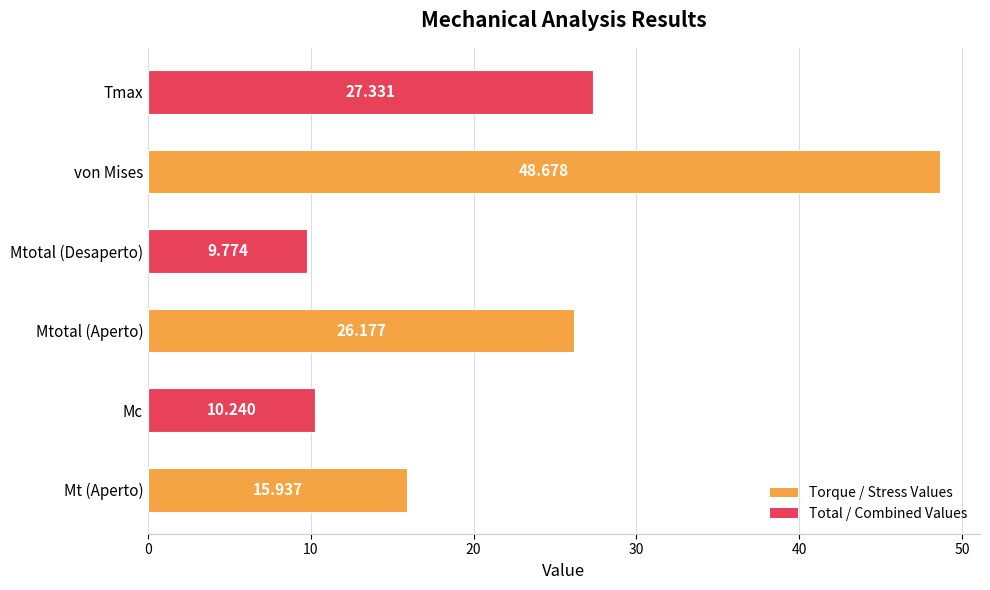

Which category has the lowest value across all series?

Mtotal (Desaperto)